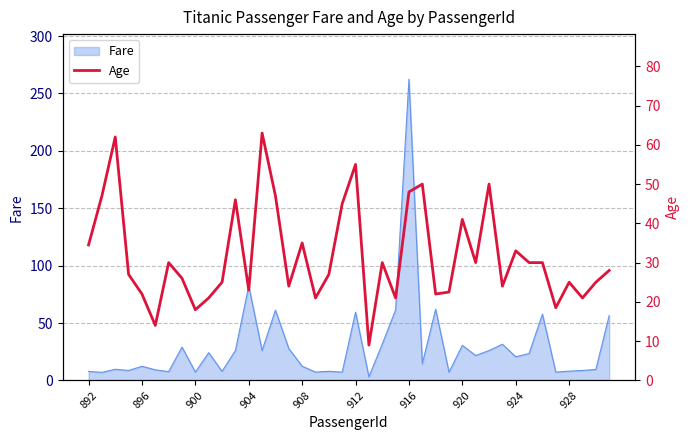

What is the minimum value shown in the chart?

9.0